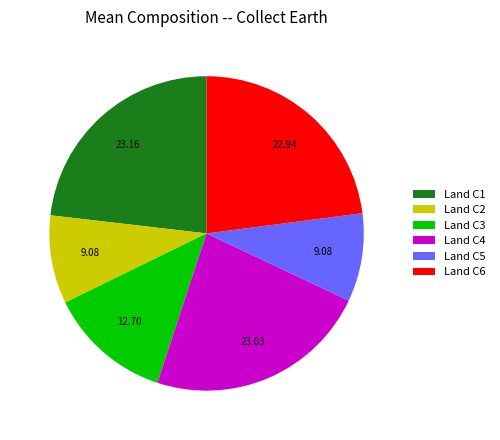

Does Land C2 account for over 50% of the chart?

No